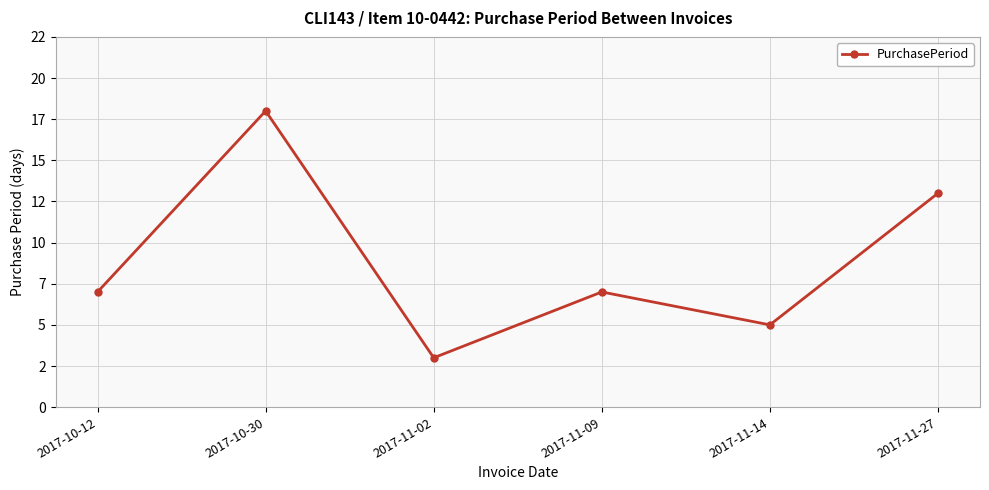

Reading left to right, extract all data points from this chart.

2017-10-12=7	2017-10-30=18	2017-11-02=3	2017-11-09=7	2017-11-14=5	2017-11-27=13